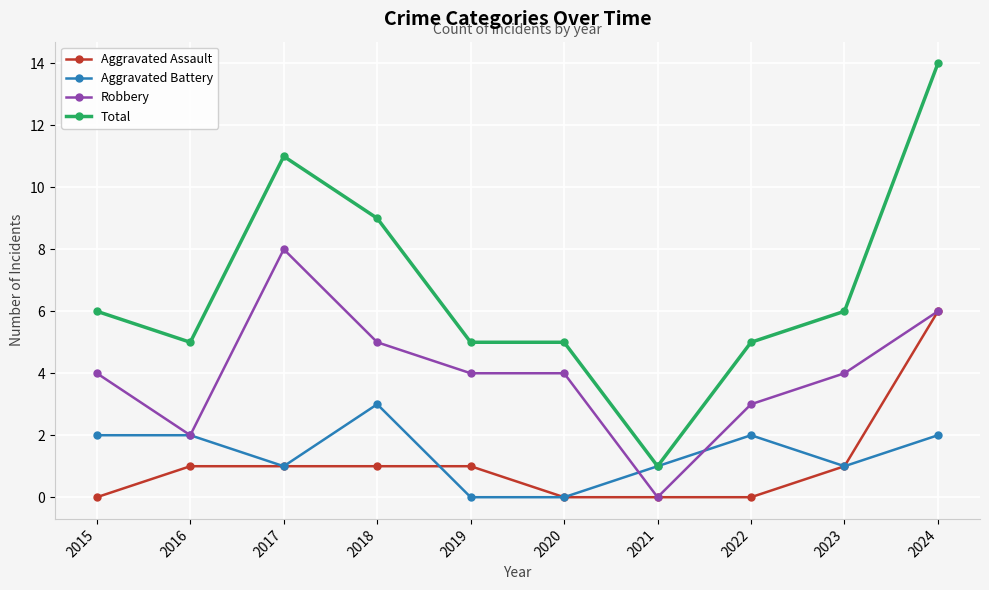

True or false: Aggravated Assault has a value of 2 at 2023.

False